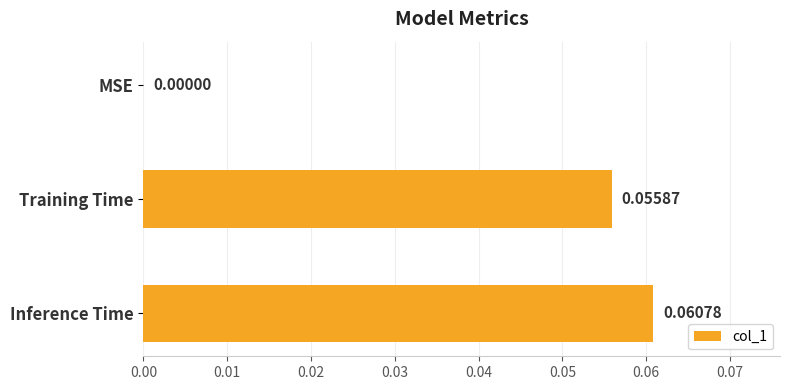

Which label corresponds to the largest value in the chart?

Inference Time